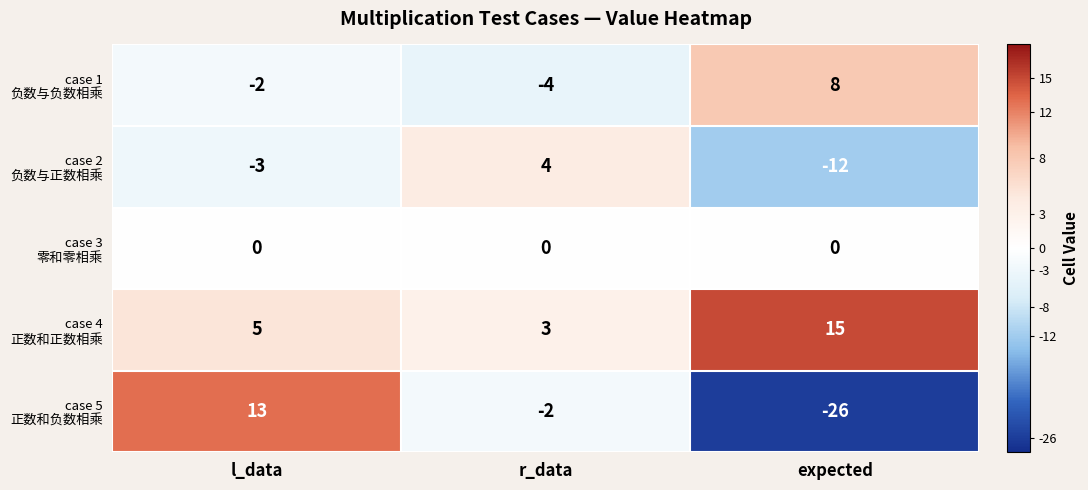

What is the minimum value shown in the chart?

-26